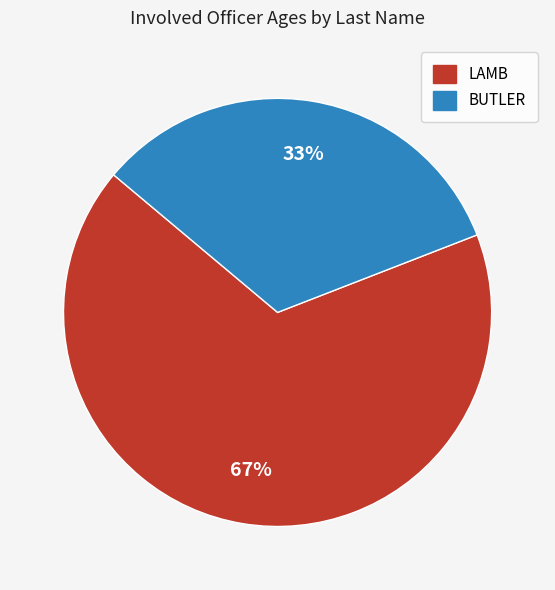

Is there any slice that represents more than half of the pie?

Yes